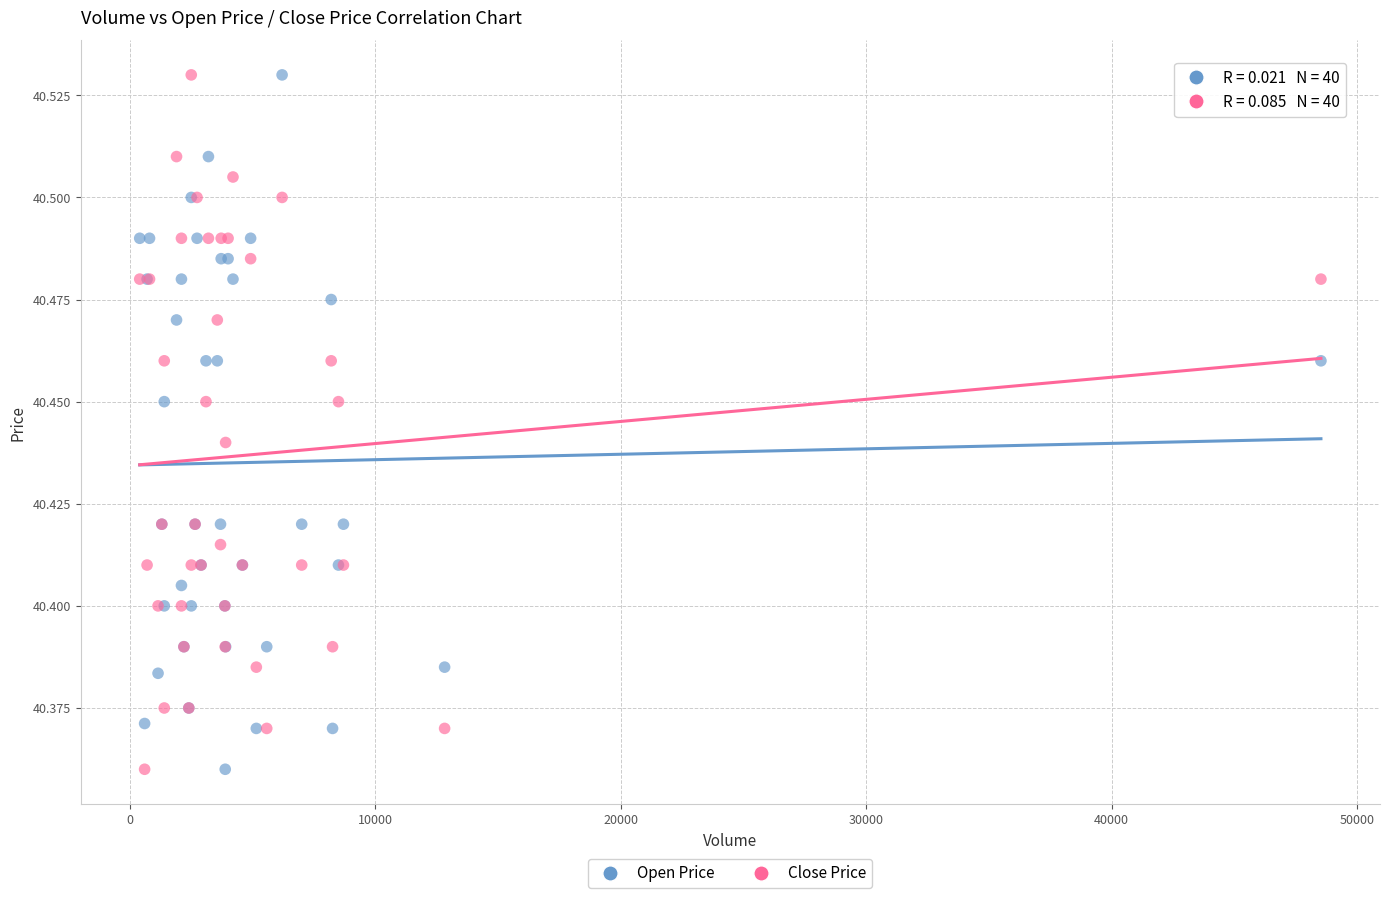

What is the X range (max minus min) for the scatter plot?

48124.0